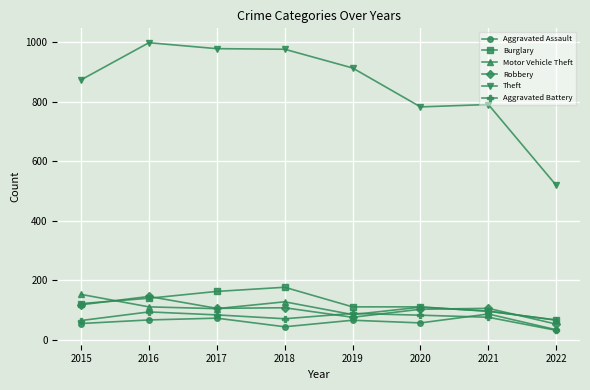

Is it true that Motor Vehicle Theft equals 84 at 2019?

True